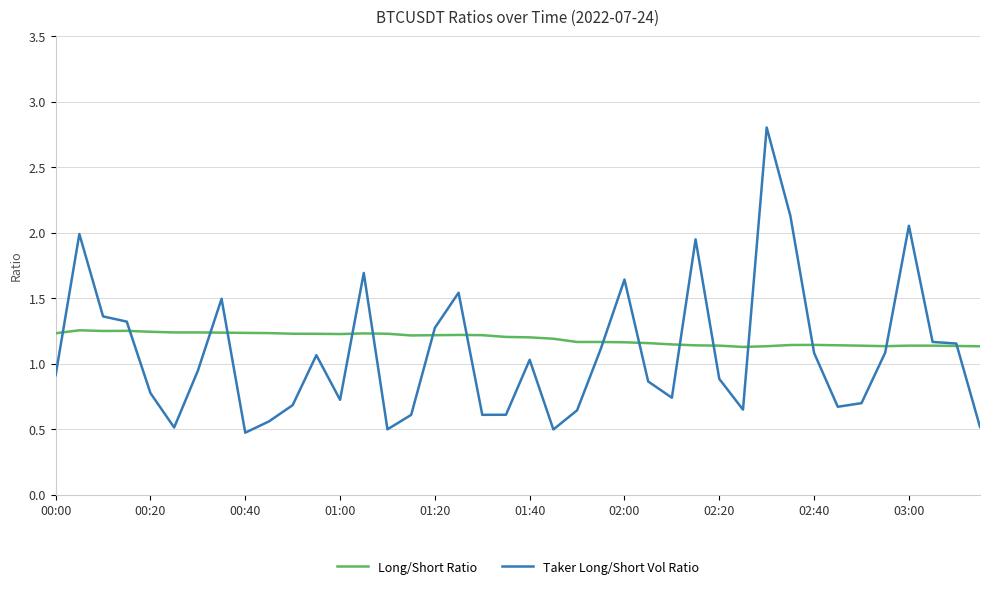

How many series are shown in this chart?

2